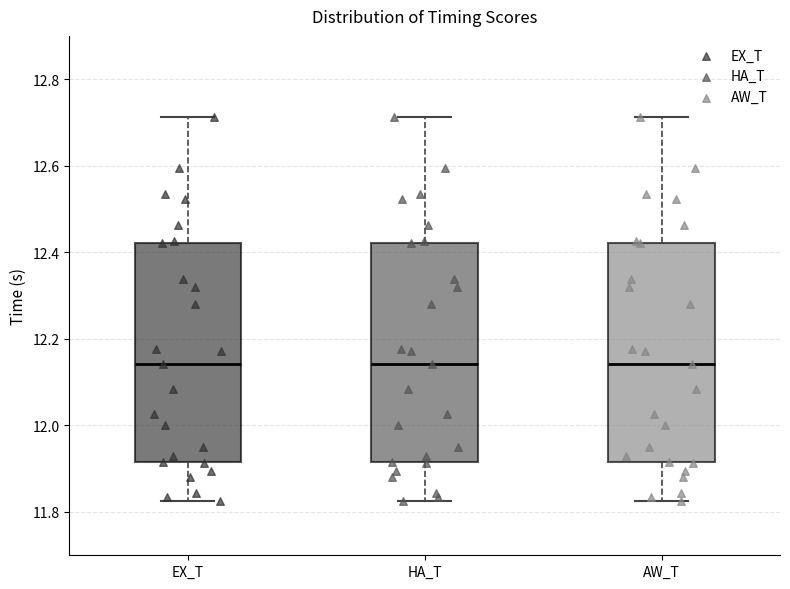

Reading left to right, transcribe this box plot: for each box, give where its median line is, the range the box spans, and where its two whiskers end, as read against the y-axis. The values are not printed on the chart, so give them approximately, as read against the axis.

EX_T: median 12.14, box 11.92 to 12.42, whiskers 11.82 to 12.72
HA_T: median 12.14, box 11.92 to 12.42, whiskers 11.82 to 12.72
AW_T: median 12.14, box 11.92 to 12.42, whiskers 11.82 to 12.72